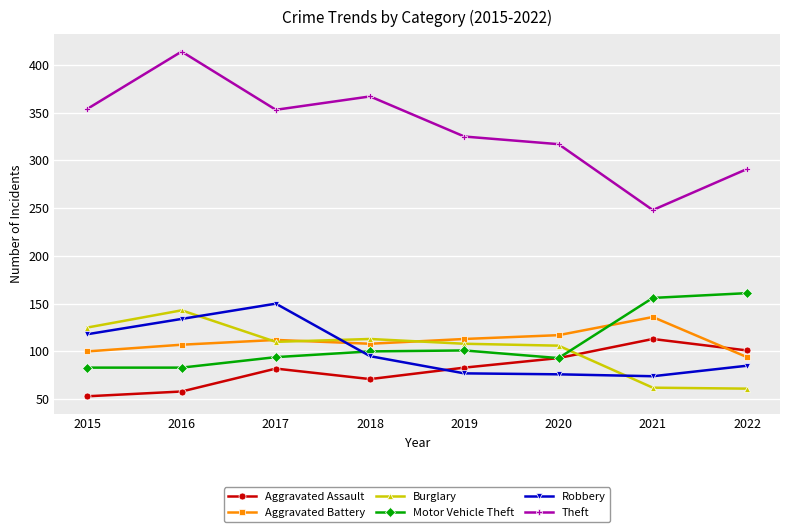

What is the average value of the Motor Vehicle Theft series?

109